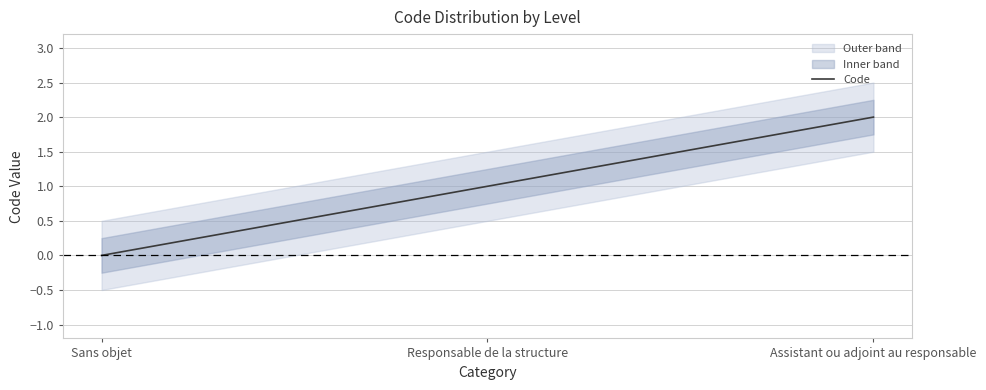

Which category has the lowest value across all series?

Sans objet